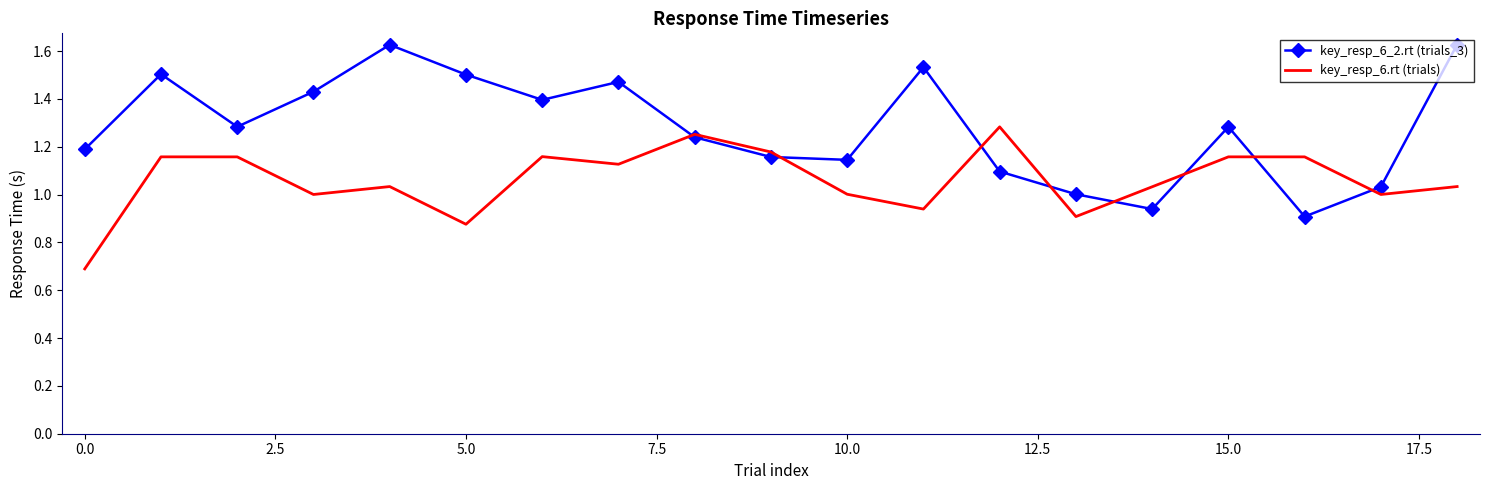

What is the sum of all key_resp_6.rt (trials) values?

20.1